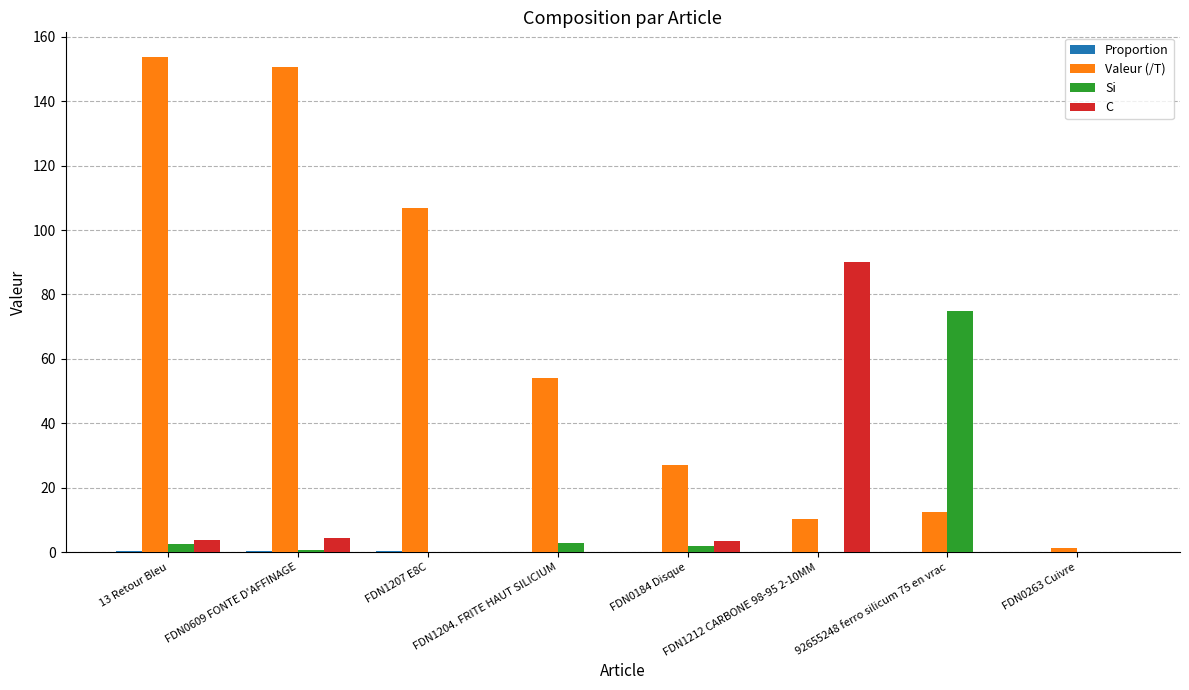

Which series changed the most between FDN1212 CARBONE 98-95 2-10MM and 92655248 ferro silicum 75 en vrac?

C